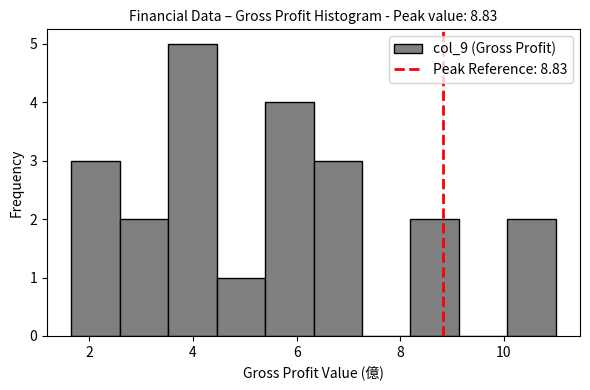

Reading left to right, transcribe this chart: for each bar, give the range it covers on the x-axis and its height. Neither the bar edges nor the heights are printed on the chart, so give them approximately, as read against the axes.

1.6 to 2.6: 3
2.6 to 3.6: 2
3.6 to 4.4: 5
4.4 to 5.4: 1
5.4 to 6.4: 4
6.4 to 7.2: 3
7.2 to 8.2: 0
8.2 to 9.2: 2
9.2 to 10.0: 0
10.0 to 11.0: 2